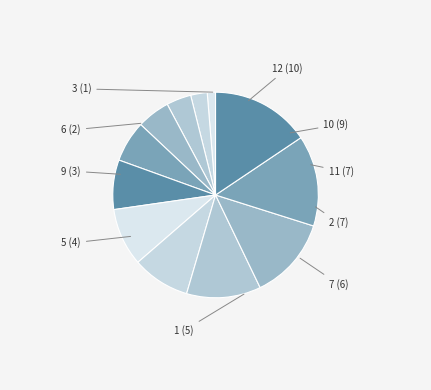

How many segments does this pie chart have?

12